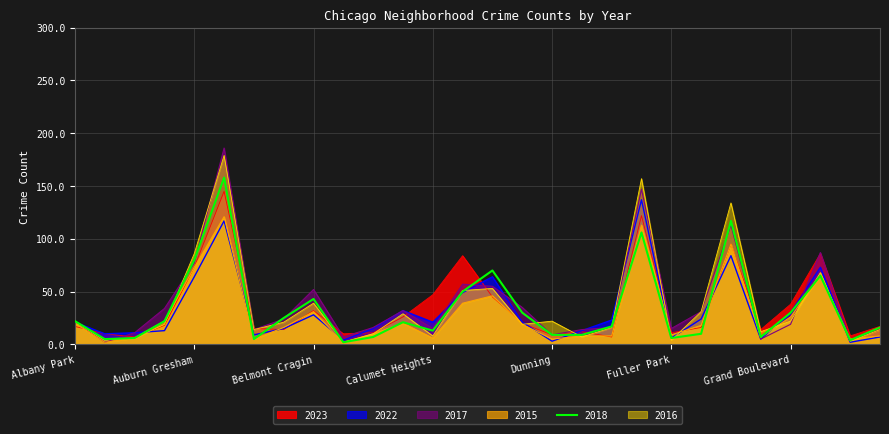

How many data points in 2015 are above 18?

13